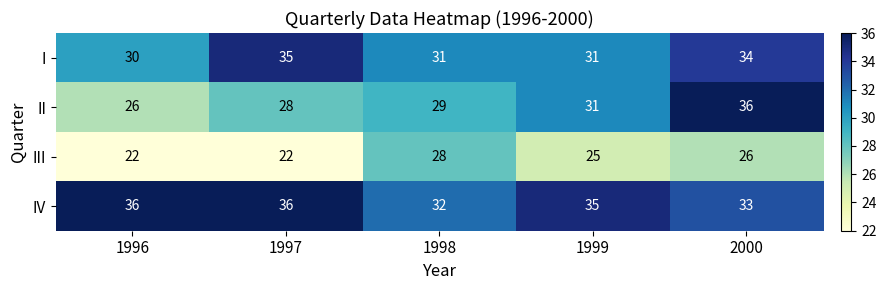

Reading left to right, what are all the values shown in this chart?

I: 1996=30	1997=35	1998=31	1999=31	2000=34
II: 1996=26	1997=28	1998=29	1999=31	2000=36
III: 1996=22	1997=22	1998=28	1999=25	2000=26
IV: 1996=36	1997=36	1998=32	1999=35	2000=33